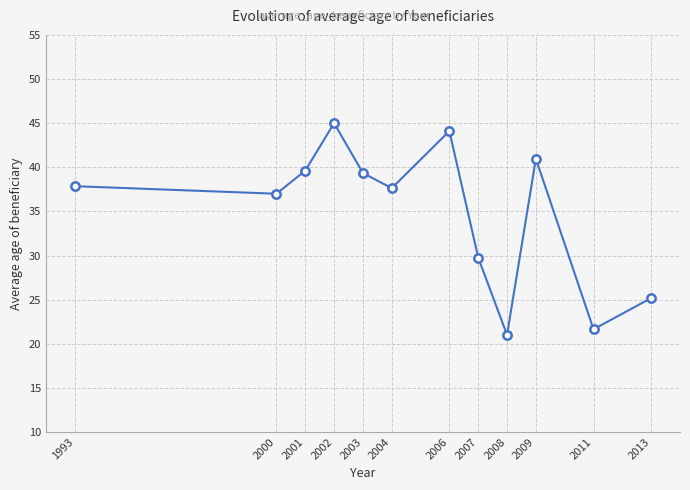

Between 2007 and 2004, which is larger?

2004